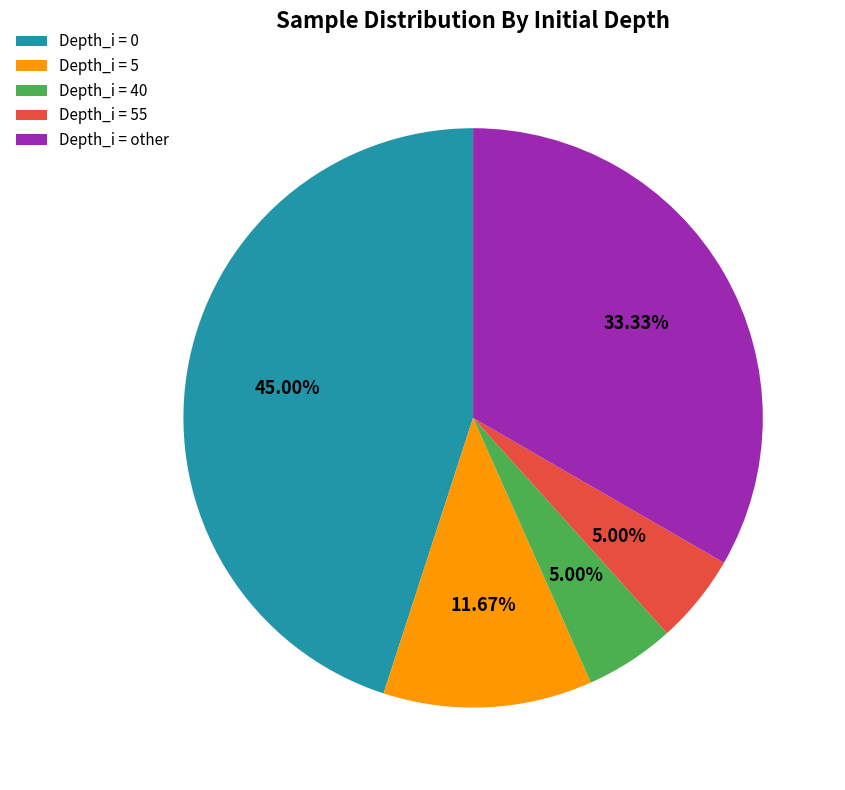

Does any single category account for the majority?

No